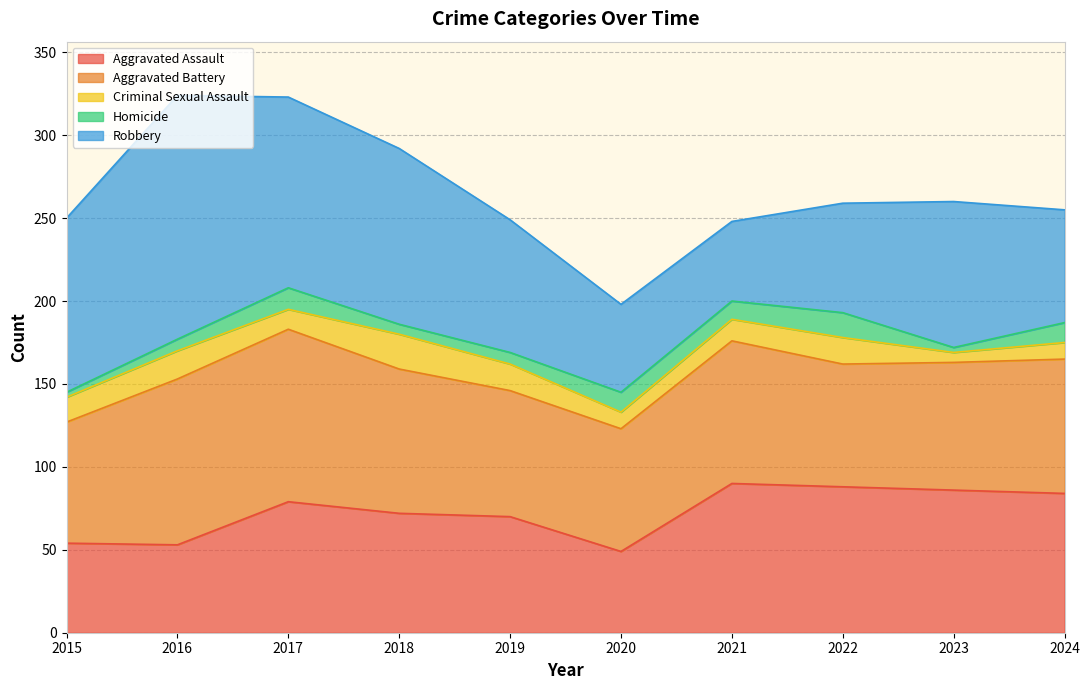

What is the difference between the maximum and minimum values in the Criminal Sexual Assault series?

15